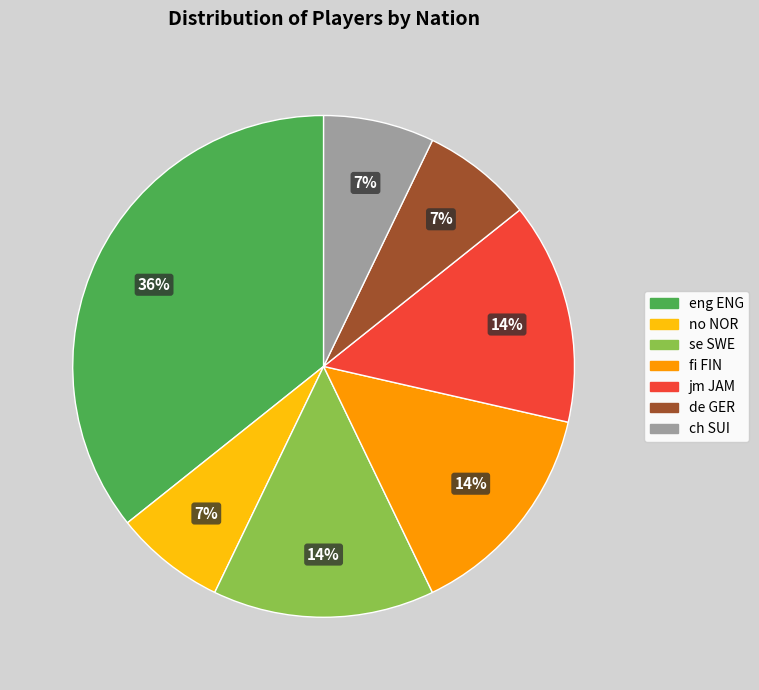

Do fi FIN and de GER together represent more than half of the pie?

No